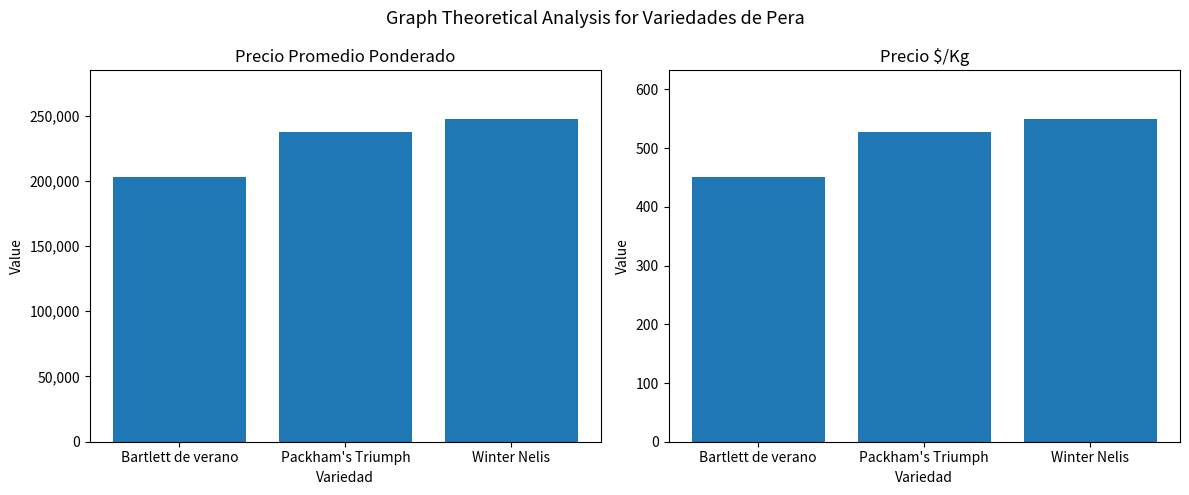

What is the label of the 1st bar from the left?

Bartlett de verano